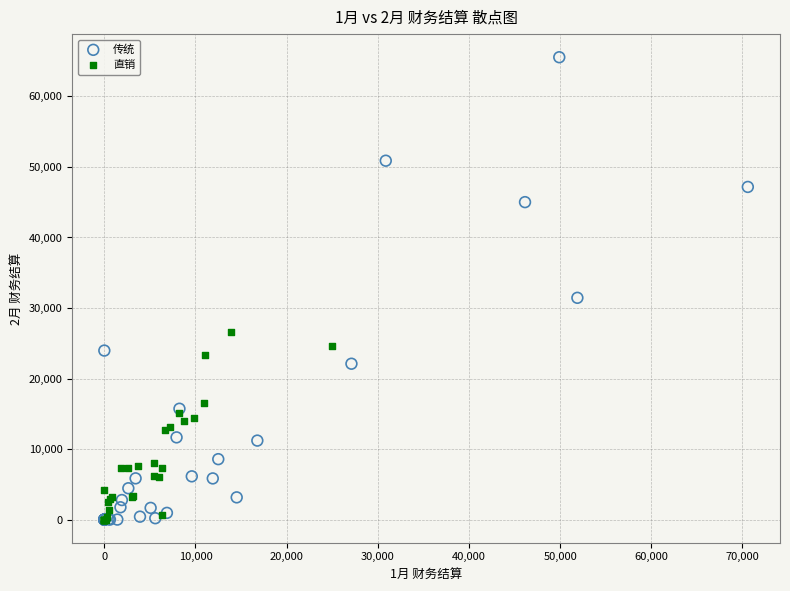

Which series has the largest Y range (max minus min)?

传统